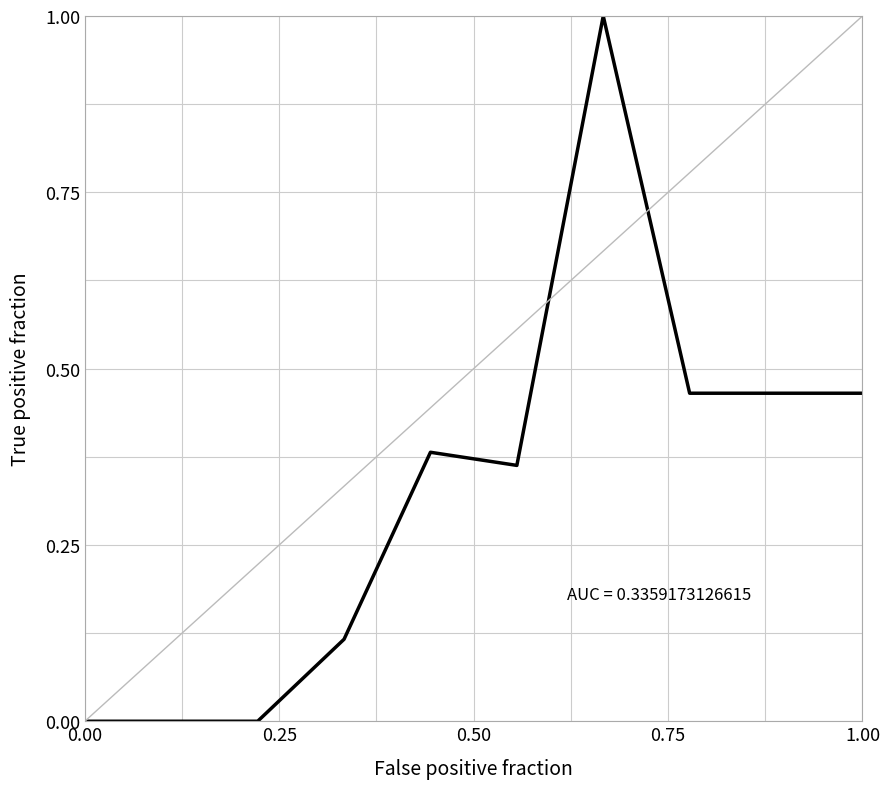

How many distinct data groups are displayed?

1